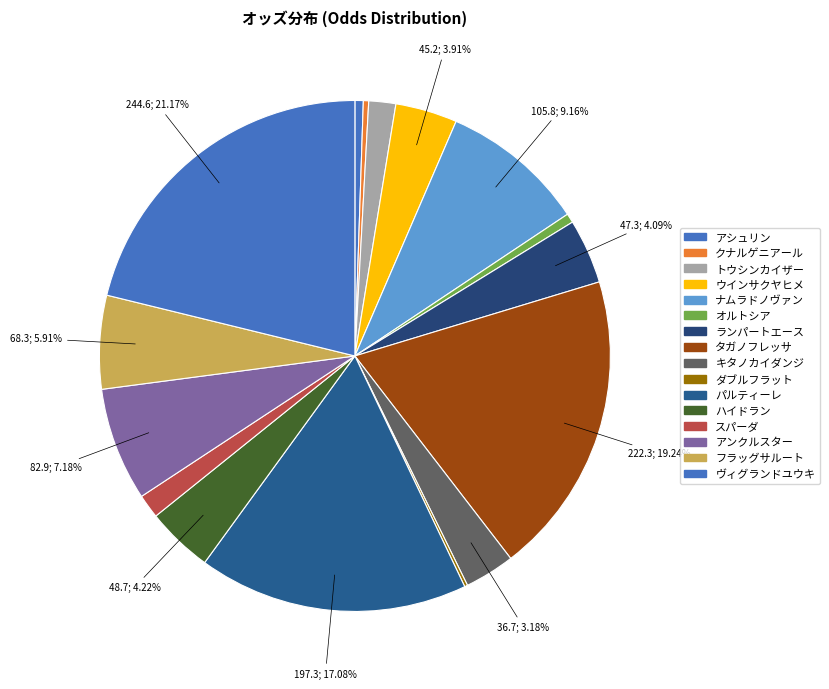

To the nearest percent, what is the average slice percentage?

6%